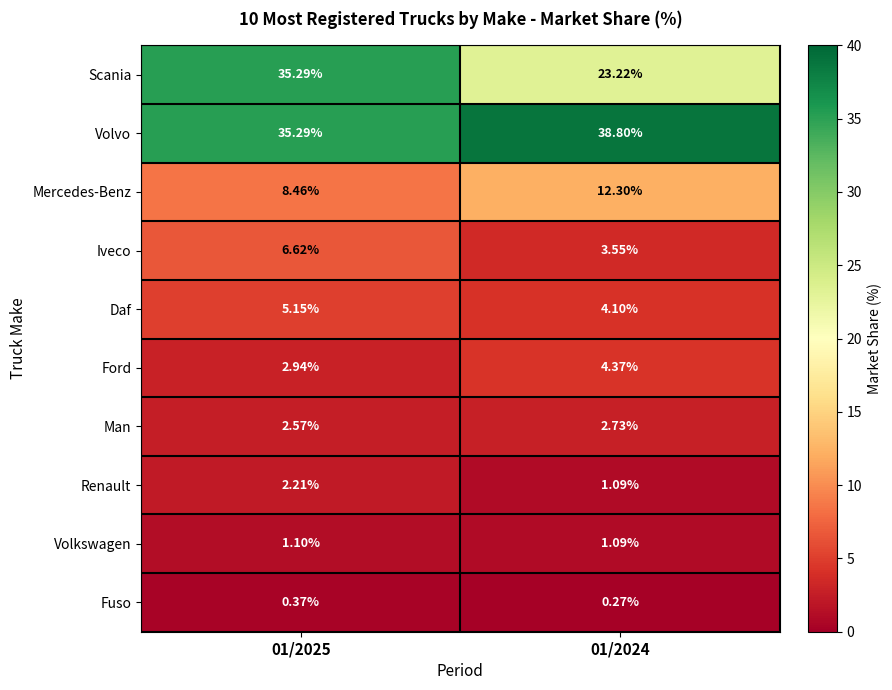

Which series has the widest spread of values?

Scania